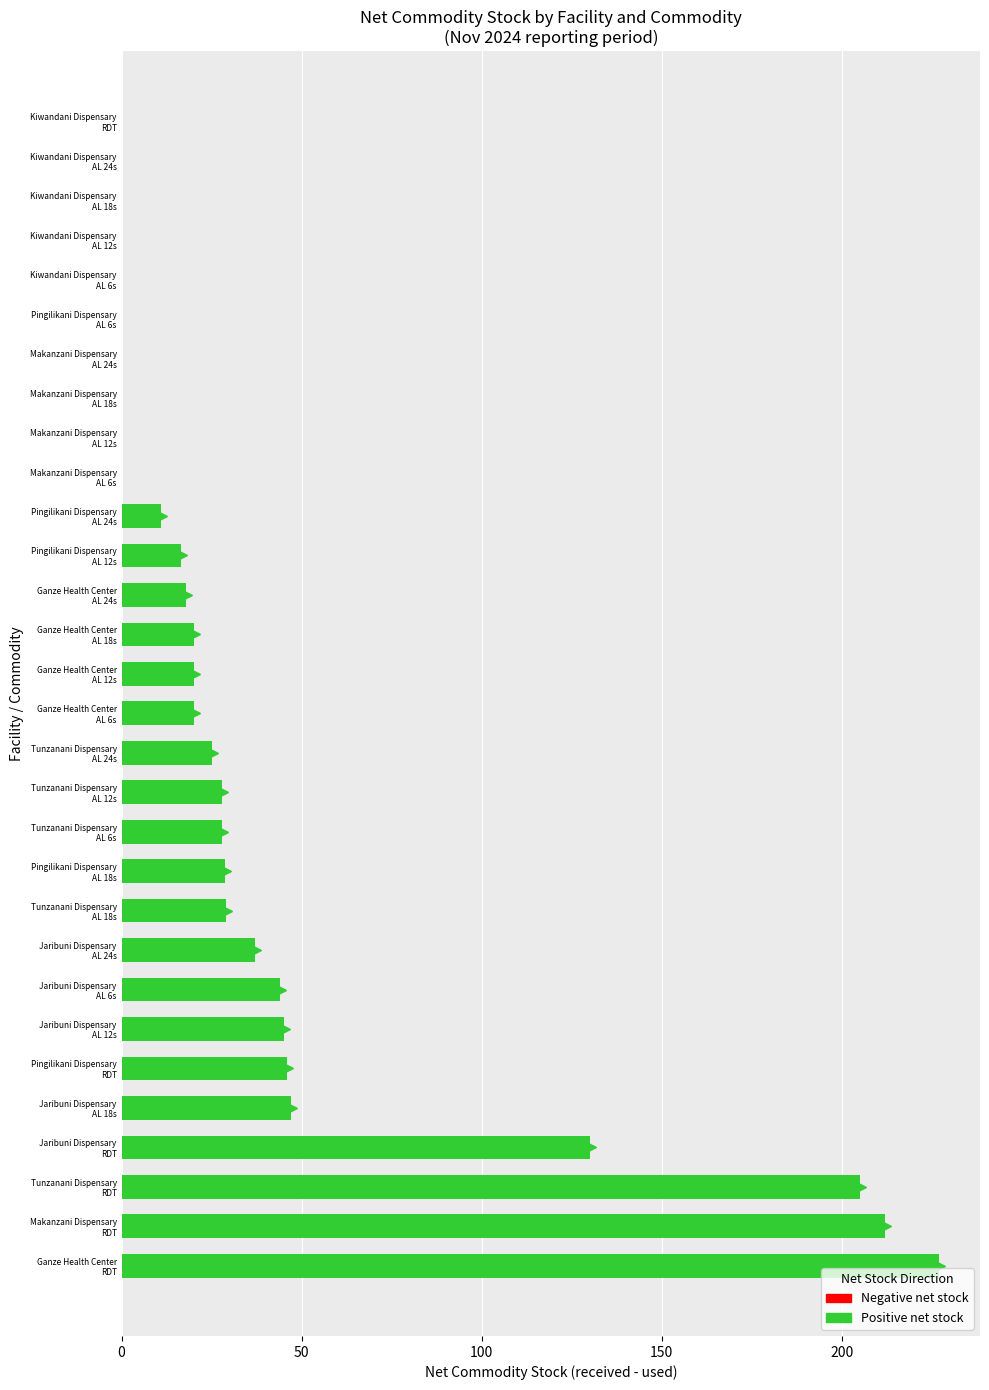

What is the greatest value displayed?

227.0